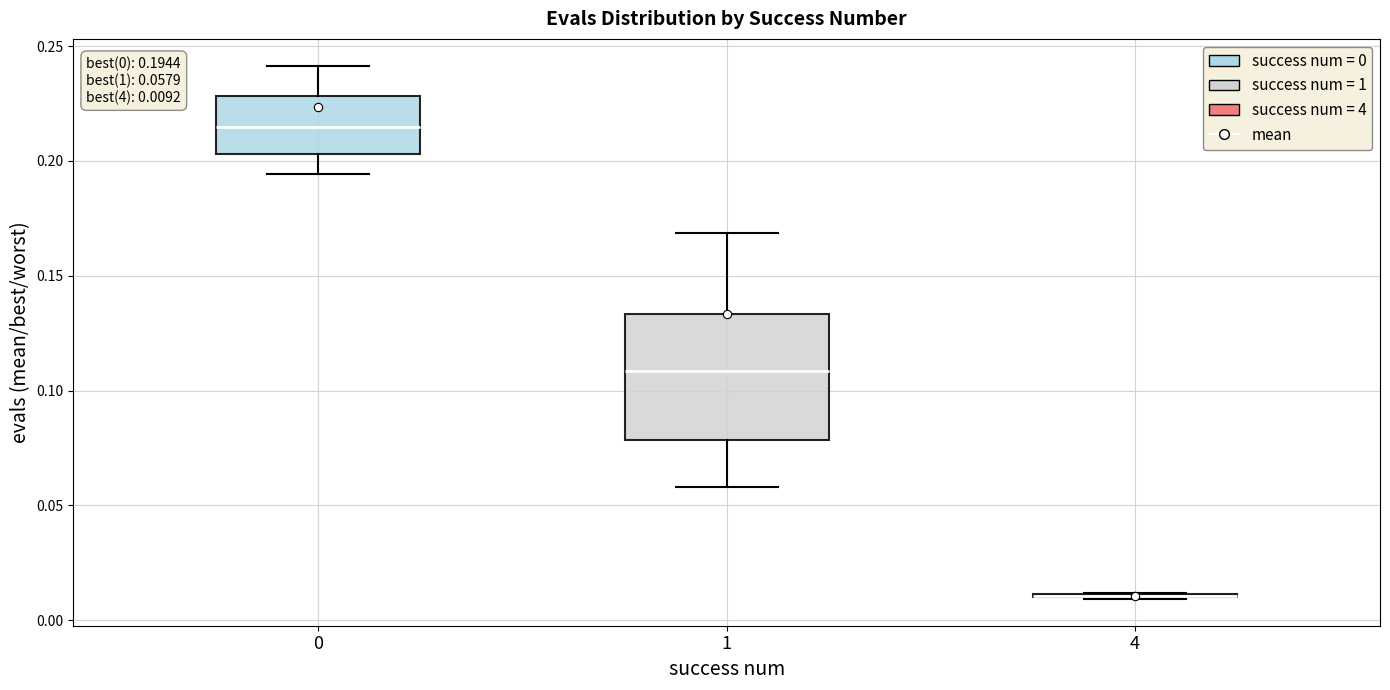

Comparing the boxes themselves (not the whiskers), which one is the tallest?

1